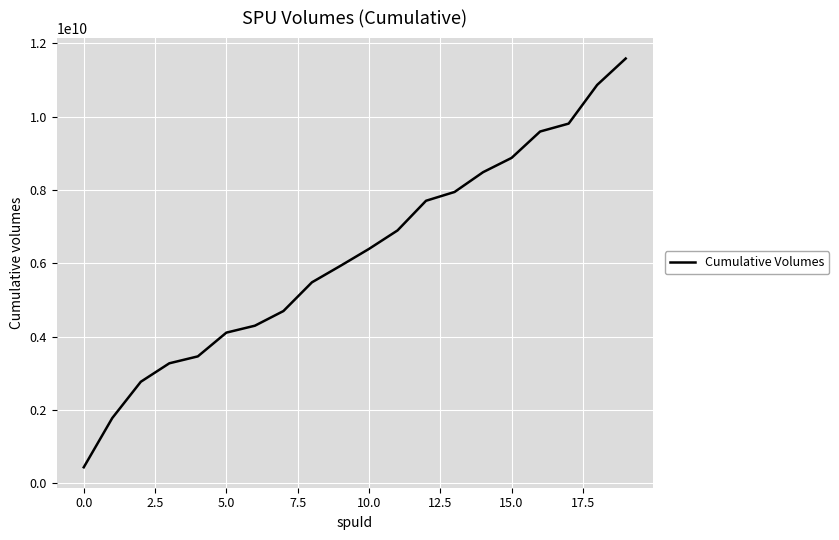

What is the difference between the maximum and minimum values?

11156000000